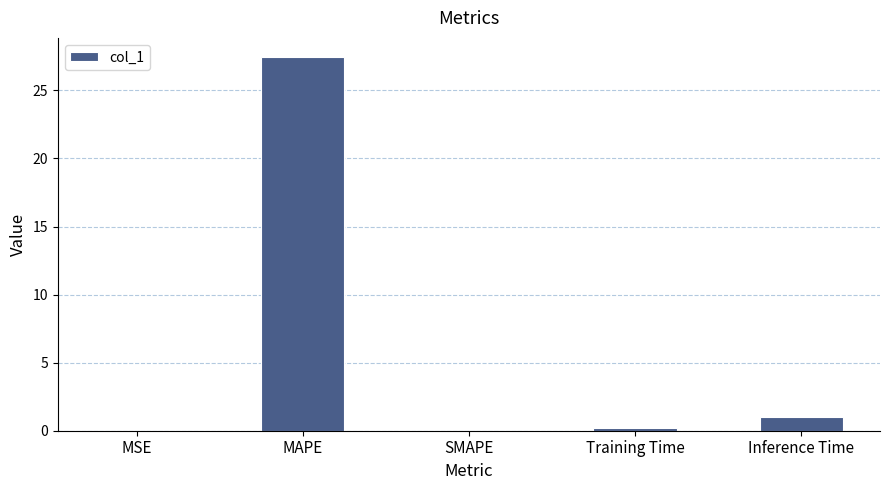

How many series are shown in this chart?

1